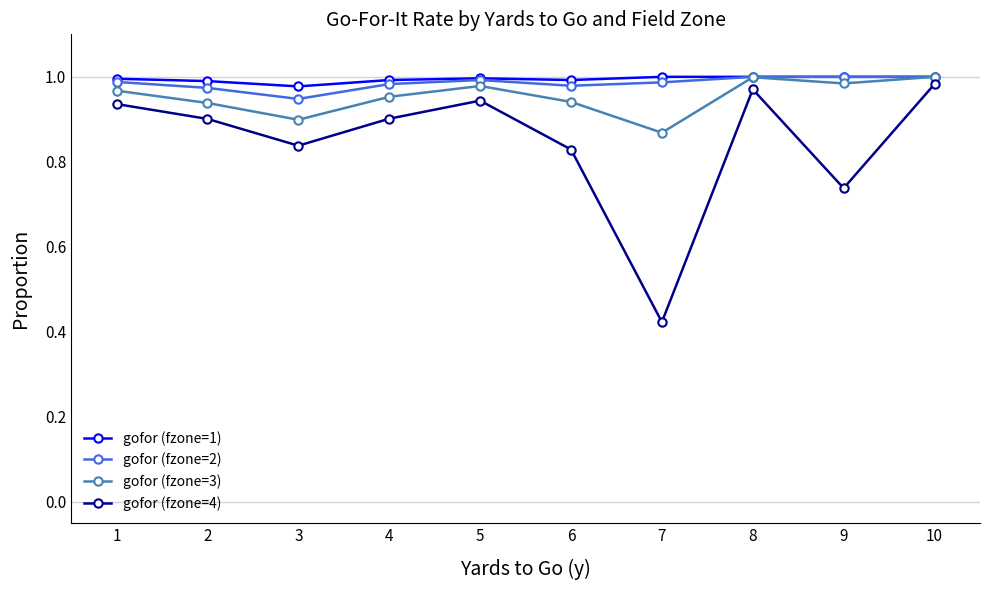

What is the spread (max minus min) of values at 7?

0.6